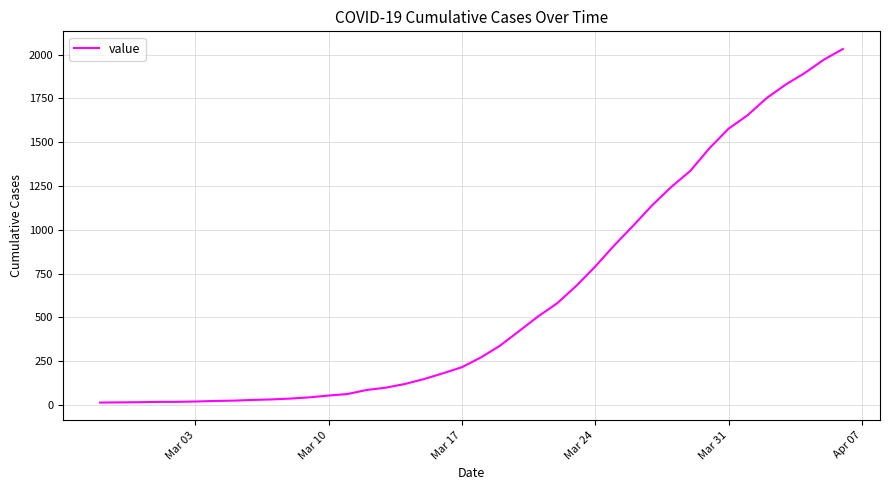

What is the greatest value displayed?

2032